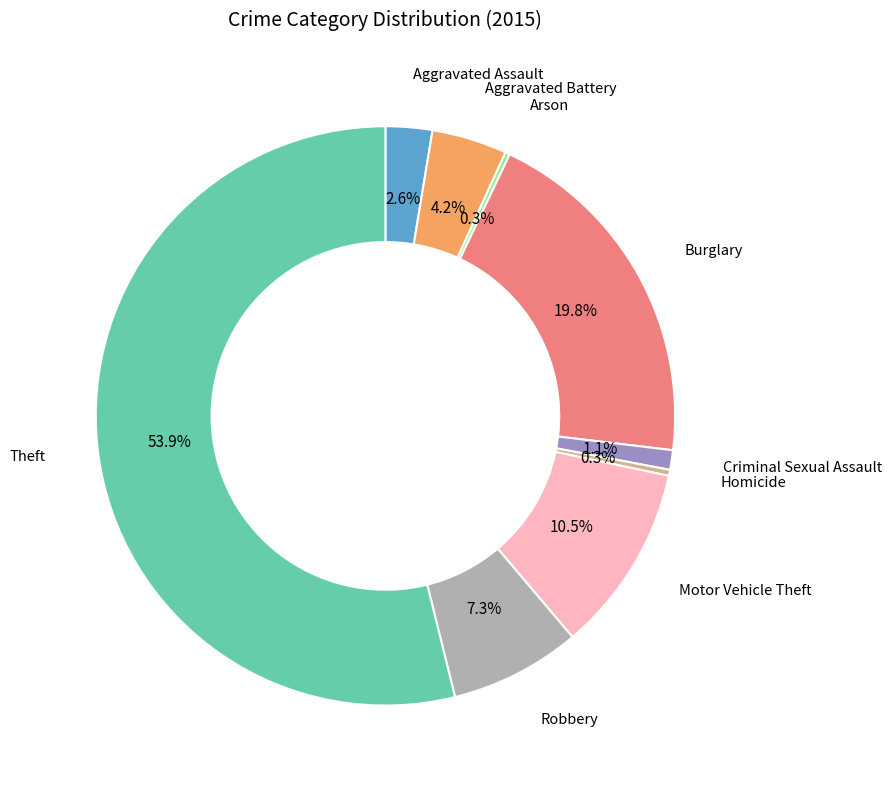

Does any single category account for the majority?

Yes